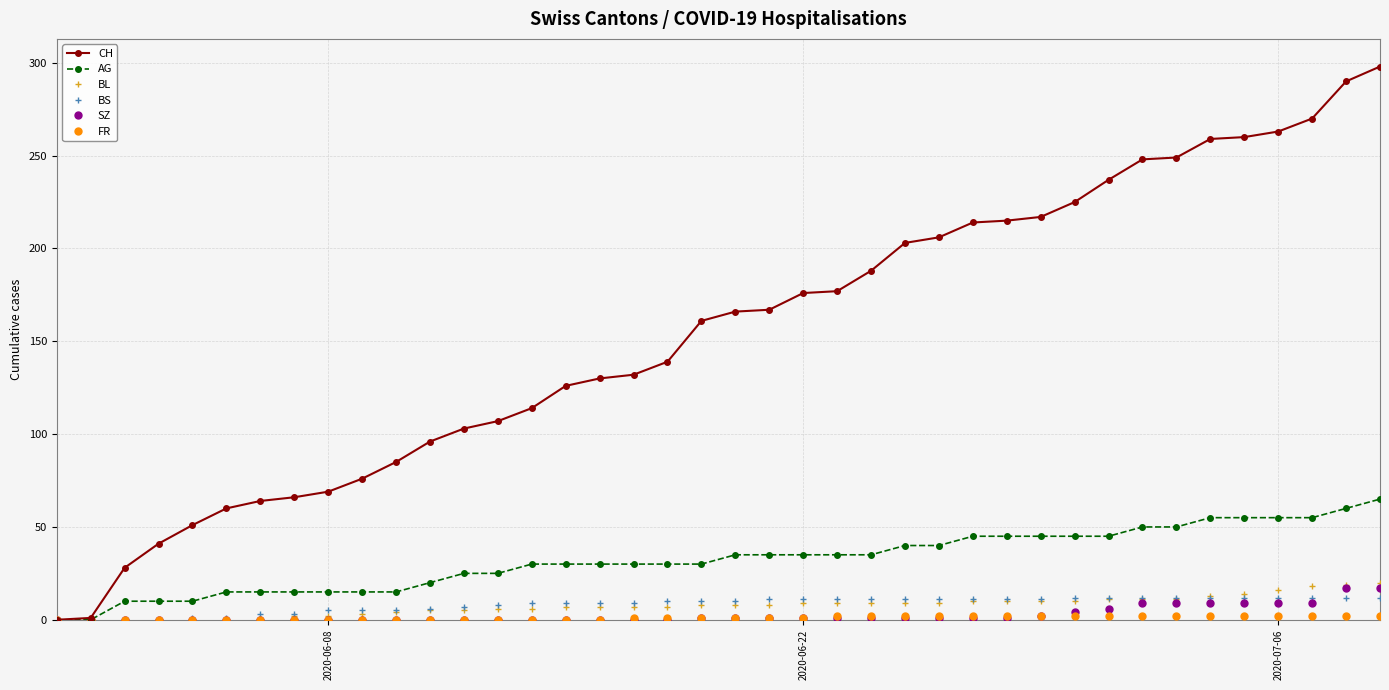

Which series has the largest range (max minus min)?

CH